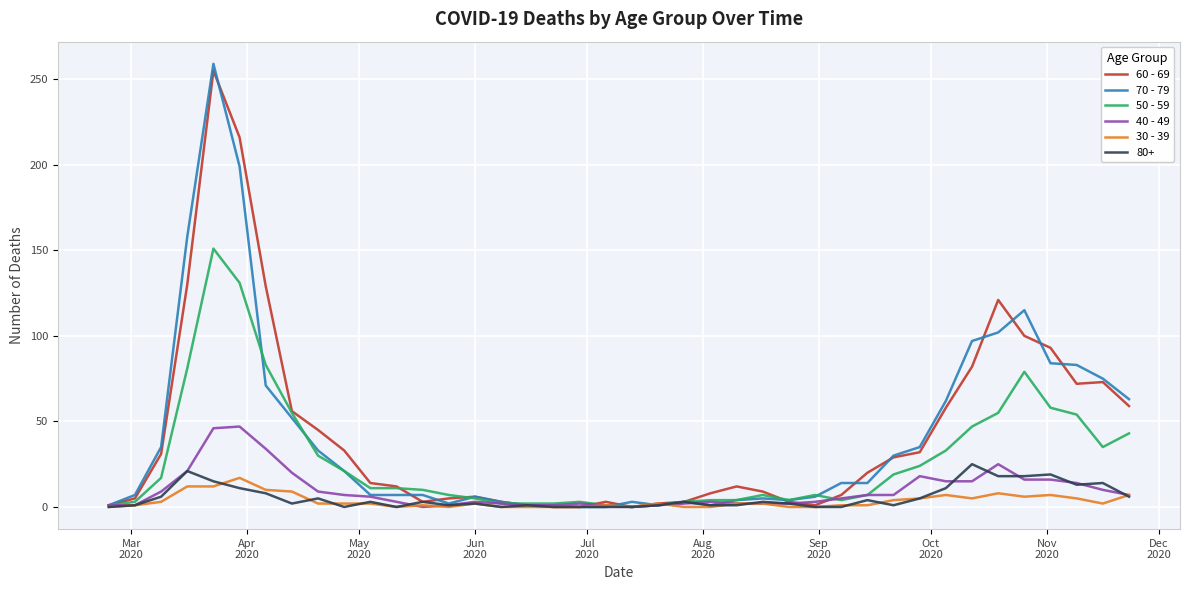

What is the maximum value shown in the chart?

259